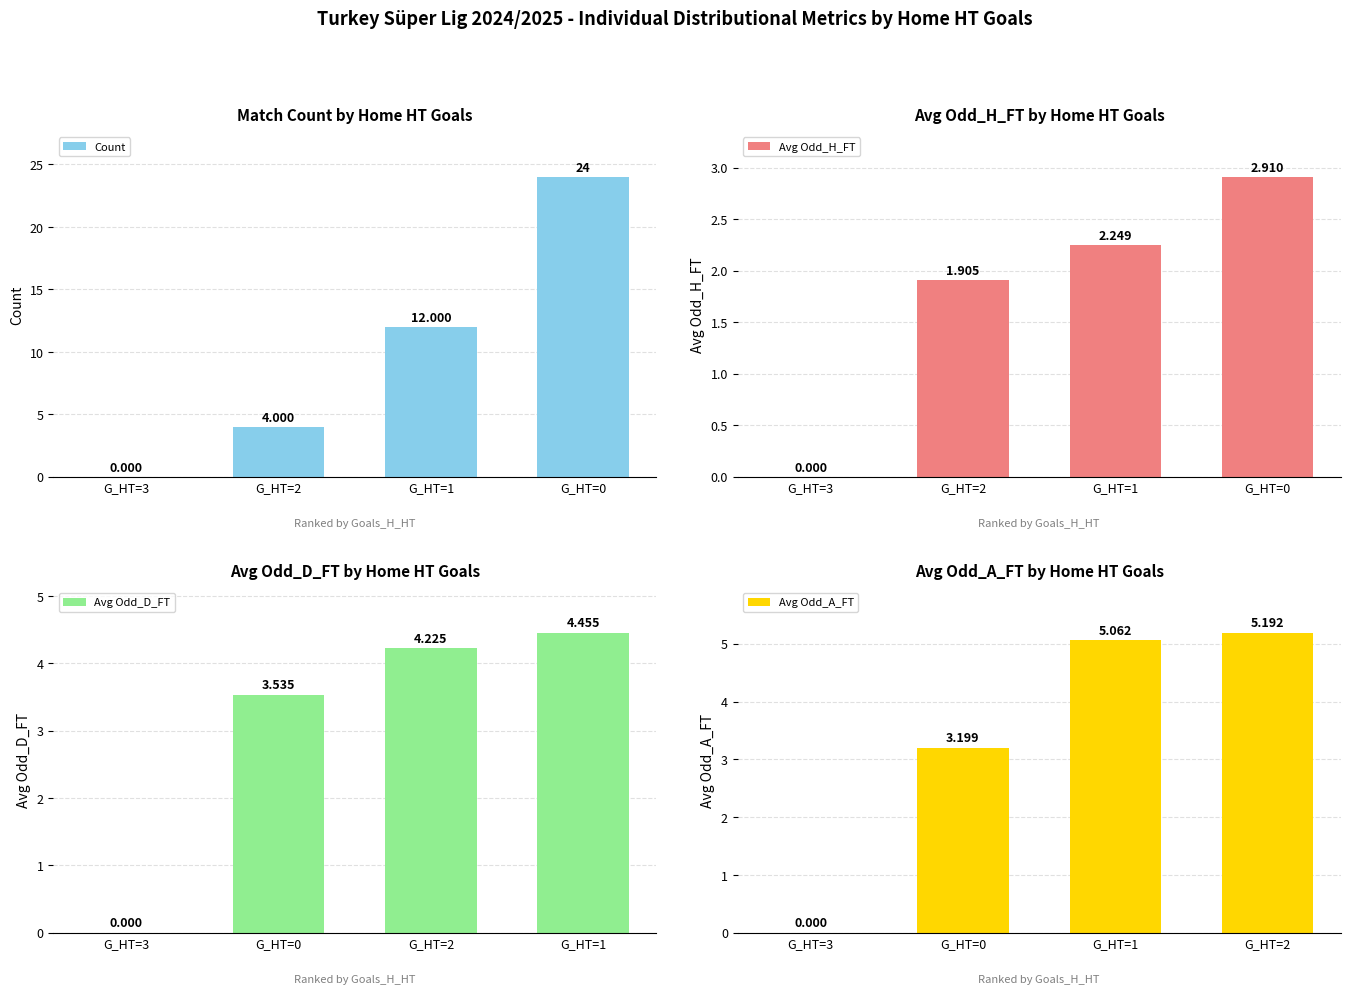

Which series changed the most between G_HT=1 and G_HT=0?

Count